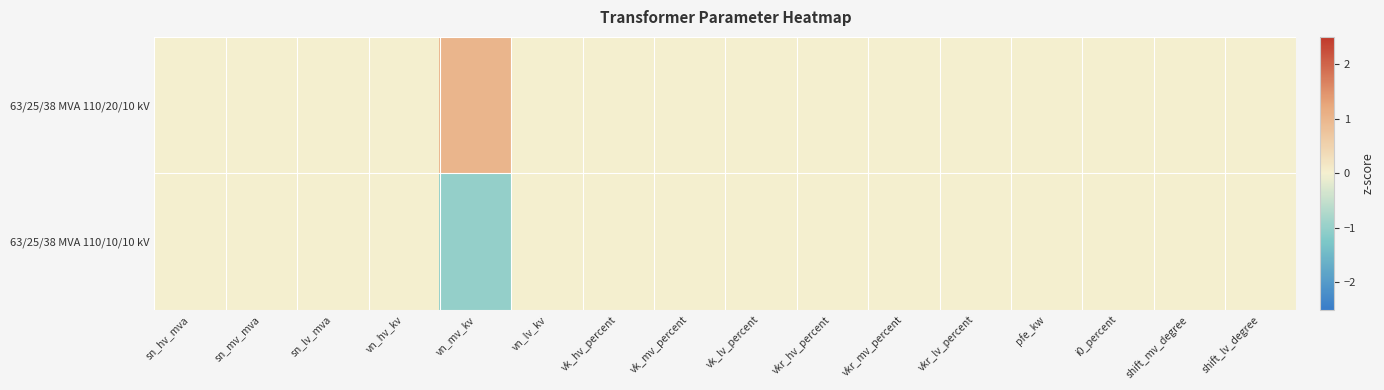

Rank the series by their maximum value, from highest to lowest.

63/25/38 MVA 110/20/10 kV, 63/25/38 MVA 110/10/10 kV